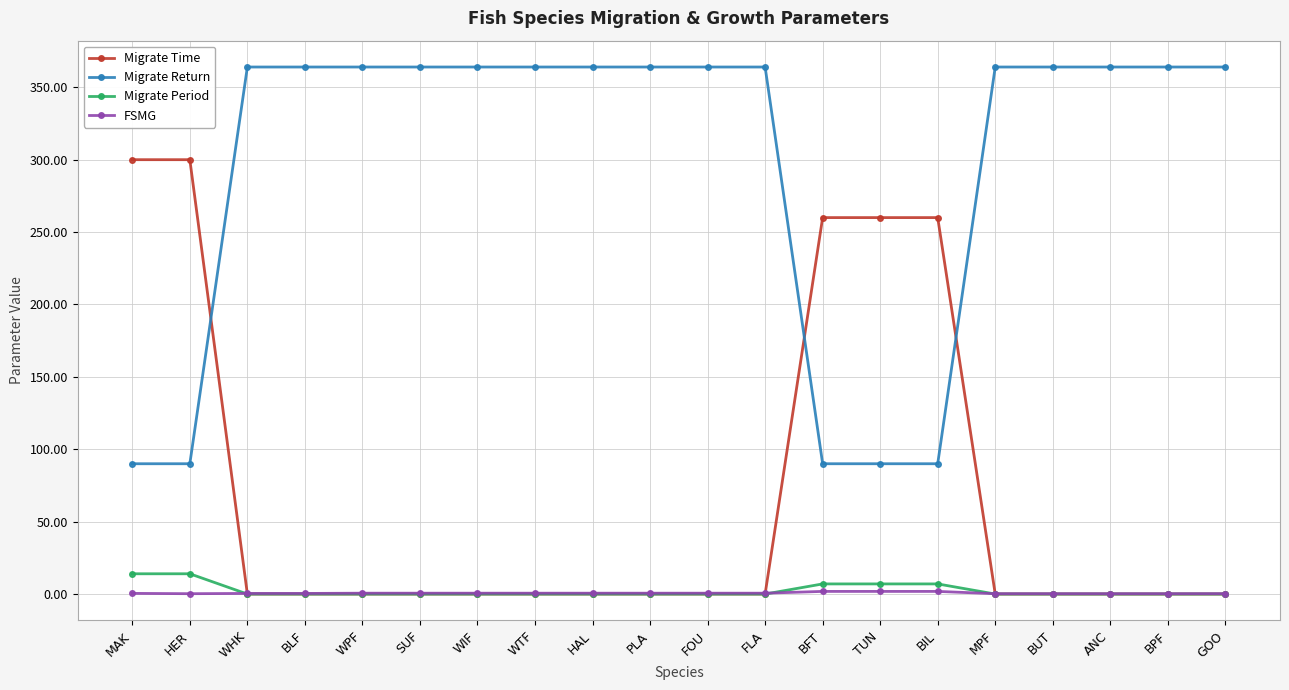

What is the label of the 19th point from the left?

BPF